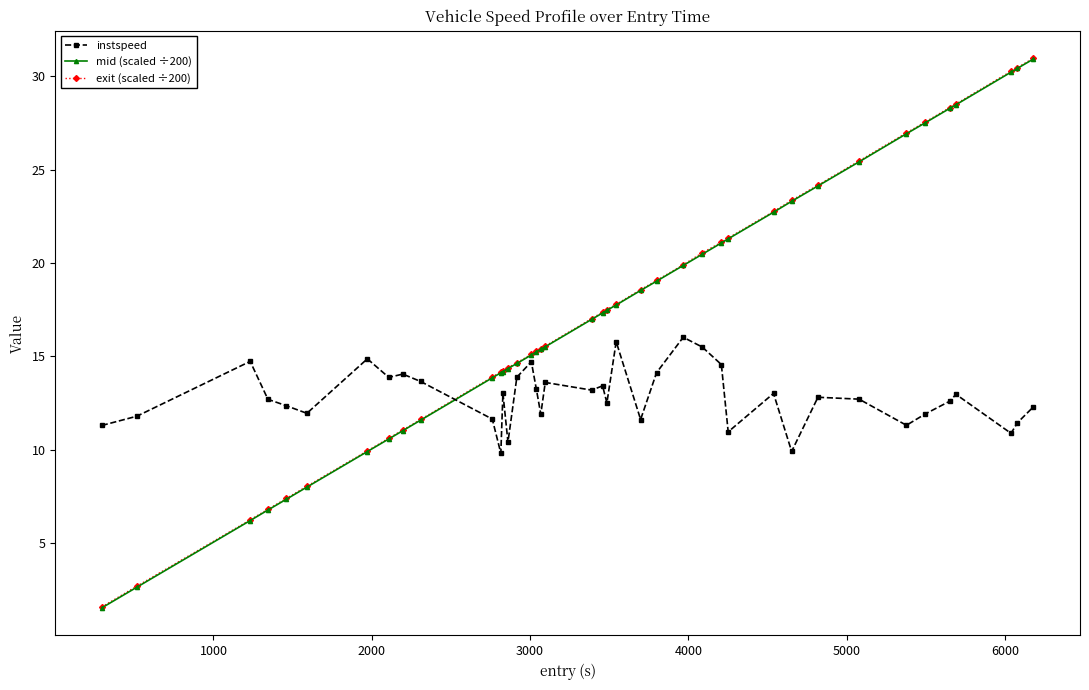

What is the greatest value displayed?

31.0